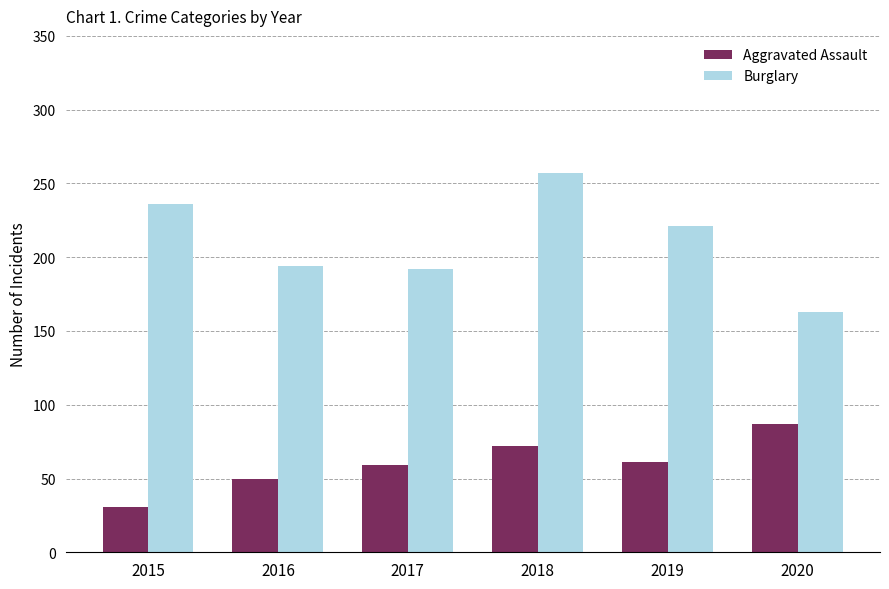

Which label corresponds to the smallest value in the chart?

2015